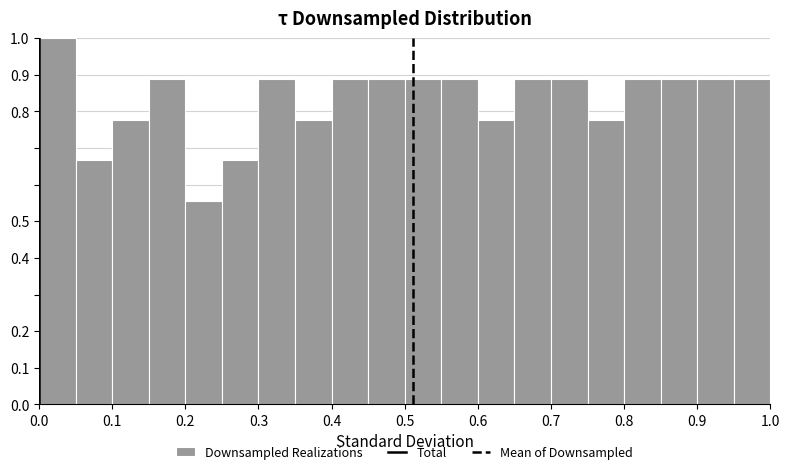

Reading left to right, list every bar in this chart as the range it spans on the x-axis followed by its height. The values are not printed on the chart, so give them approximately, as read against the axis.

0.00 to 0.05: 1.00
0.05 to 0.10: 0.67
0.10 to 0.15: 0.78
0.15 to 0.20: 0.89
0.20 to 0.25: 0.56
0.25 to 0.30: 0.67
0.30 to 0.35: 0.89
0.35 to 0.40: 0.78
0.40 to 0.45: 0.89
0.45 to 0.50: 0.89
0.50 to 0.55: 0.89
0.55 to 0.60: 0.89
0.60 to 0.65: 0.78
0.65 to 0.70: 0.89
0.70 to 0.75: 0.89
0.75 to 0.80: 0.78
0.80 to 0.85: 0.89
0.85 to 0.90: 0.89
0.90 to 0.95: 0.89
0.95 to 1.00: 0.89